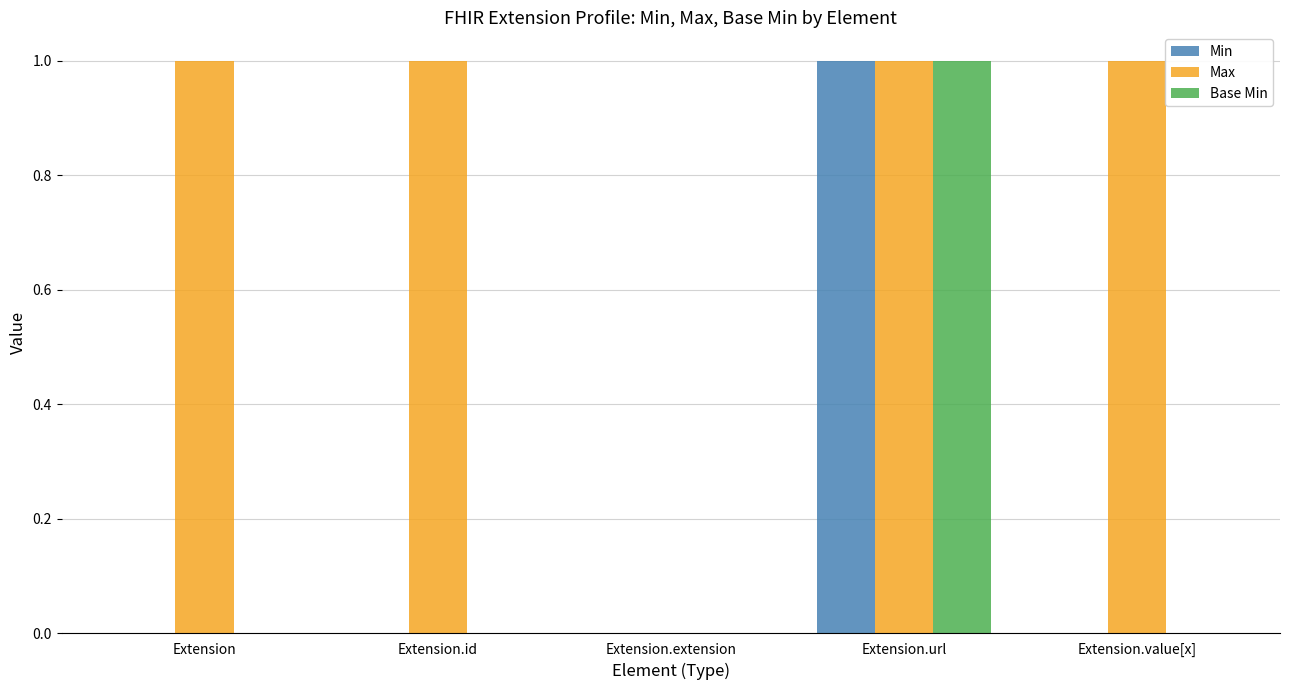

What is the total value across all series at Extension.url?

3